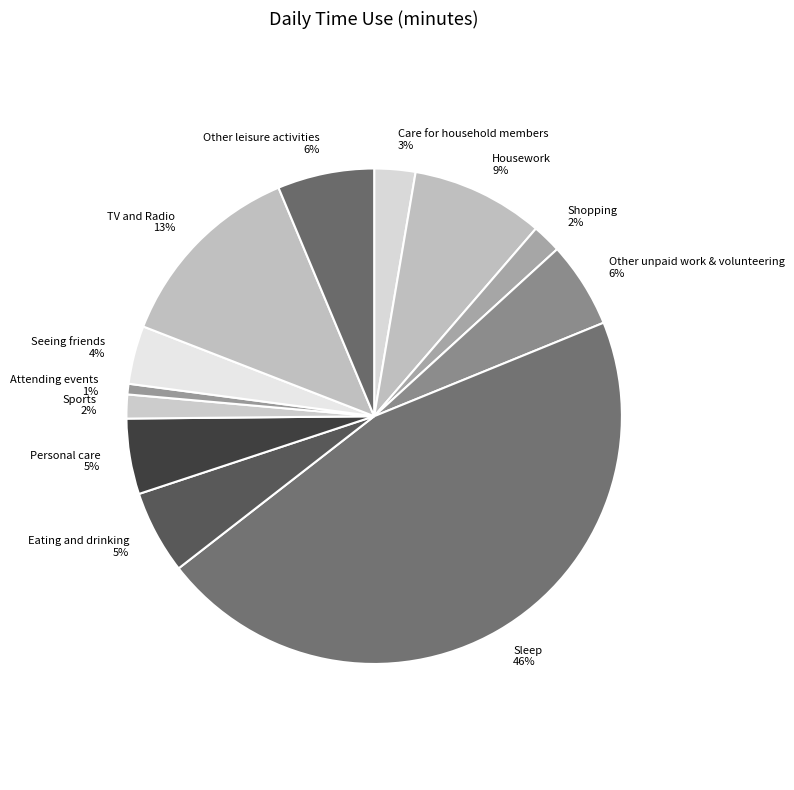

What is the smallest slice in the pie chart?

Attending events